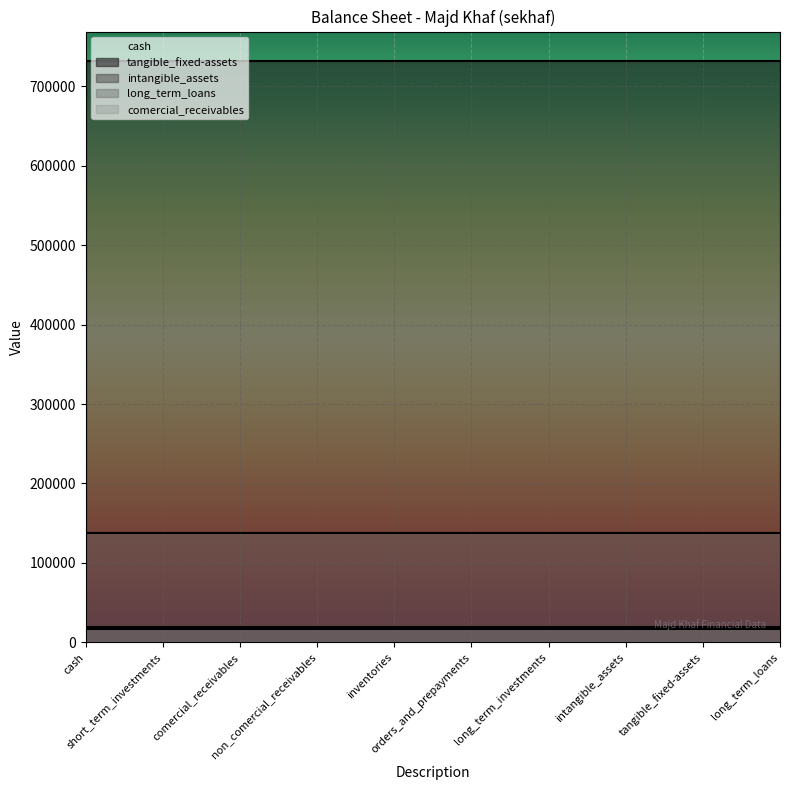

What is the minimum value shown in the chart?

1099